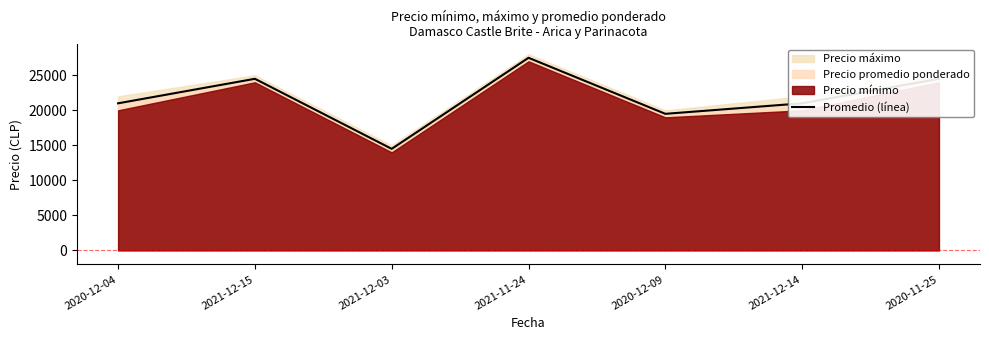

How many lines are shown in the chart?

1